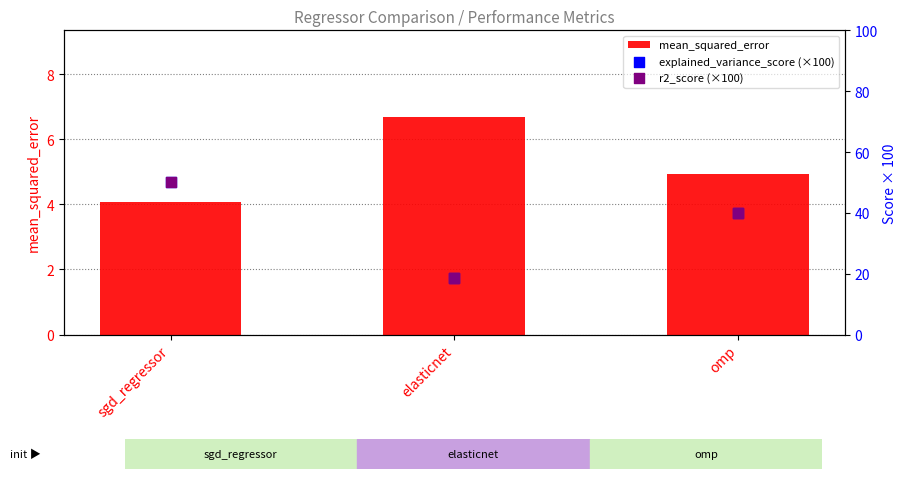

Which series has the largest total across all categories?

explained_variance_score (×100)